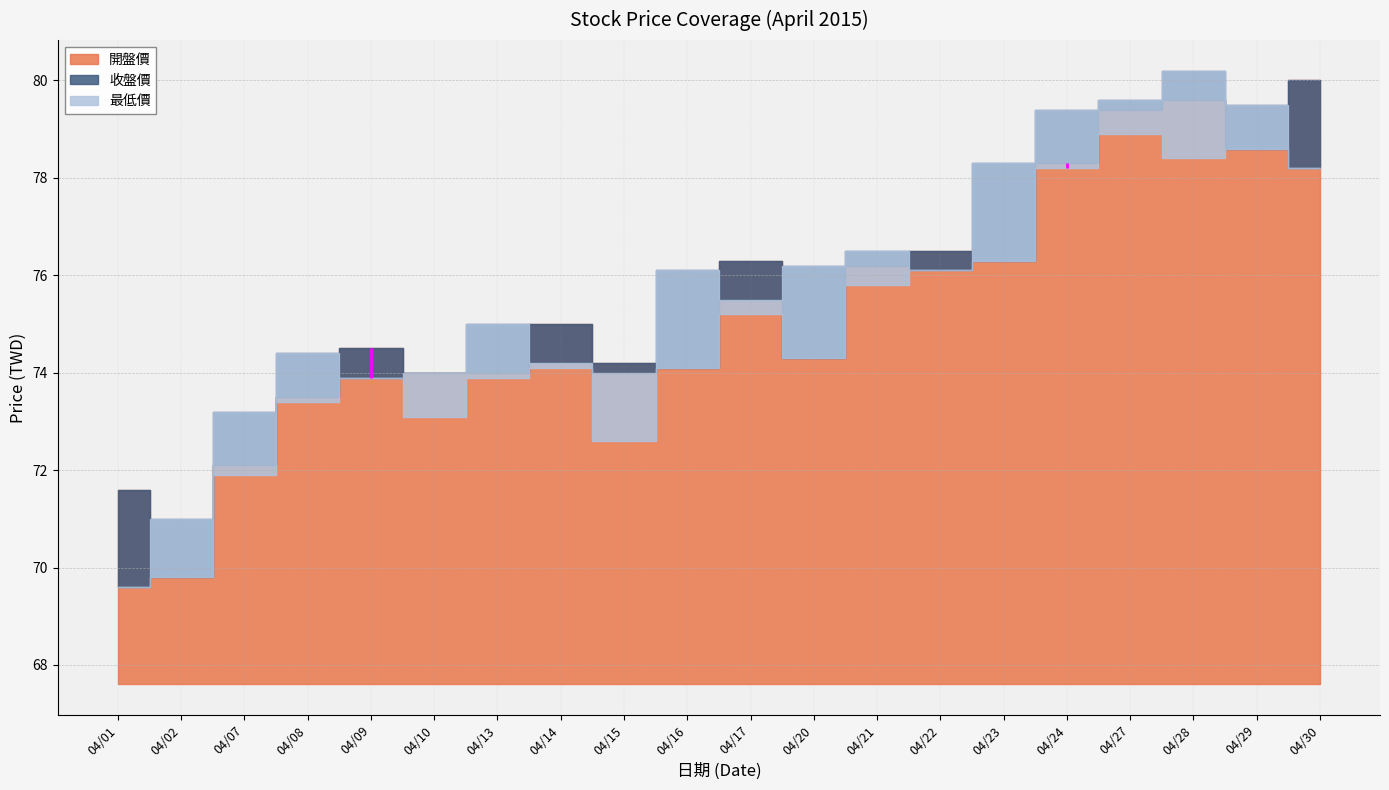

The value of 最低價 at 2015/04/08 is 98.3. True or false?

False